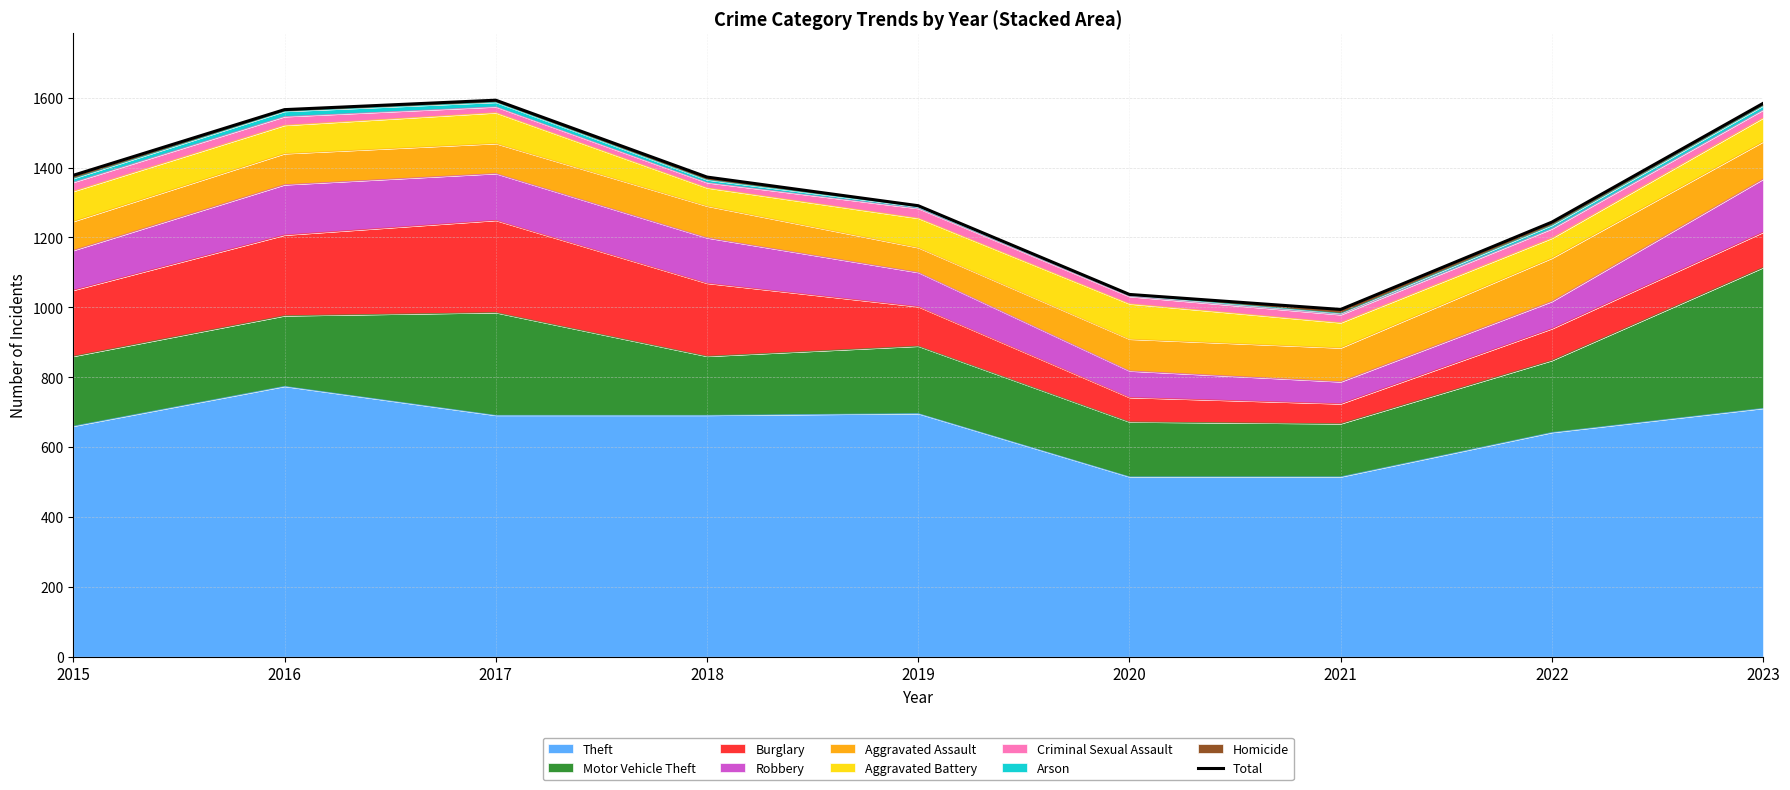

What is the greatest value displayed?

1593